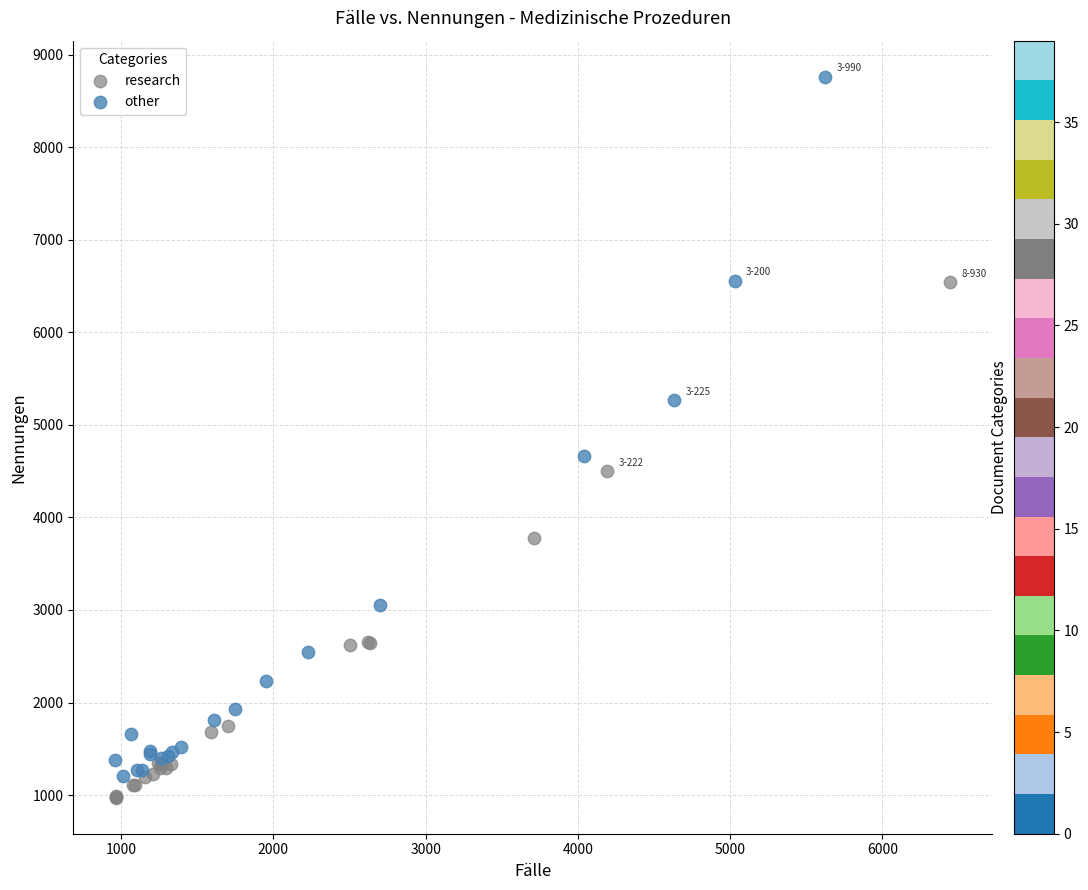

What are all the series names shown in the legend?

research, other